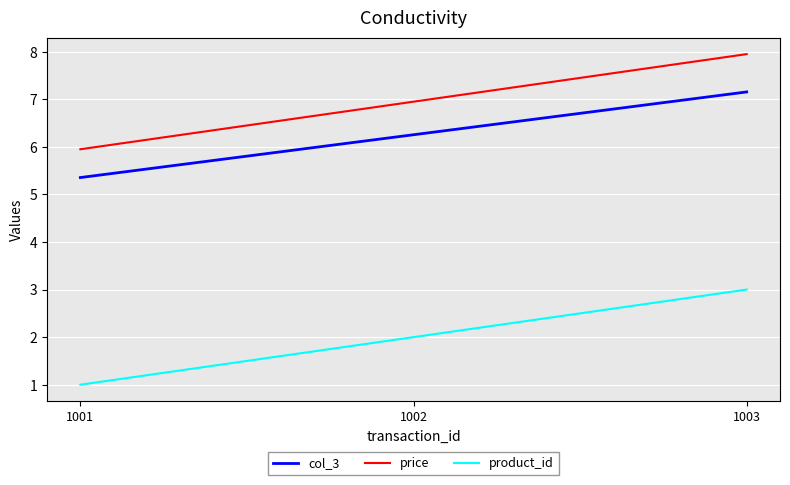

What is the maximum value shown in the chart?

8.0